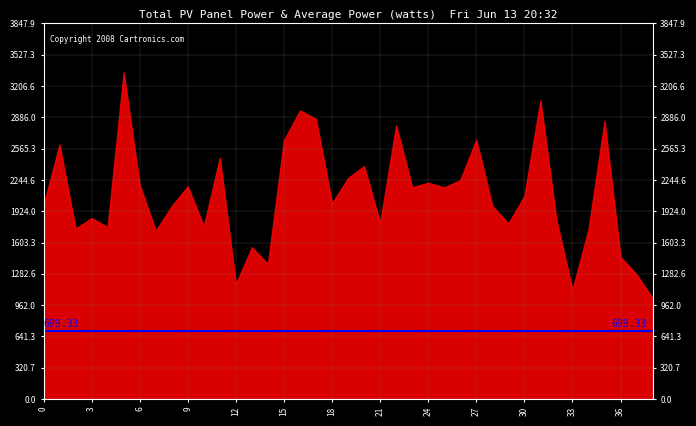

What is the difference between the maximum and minimum values?

2313.0